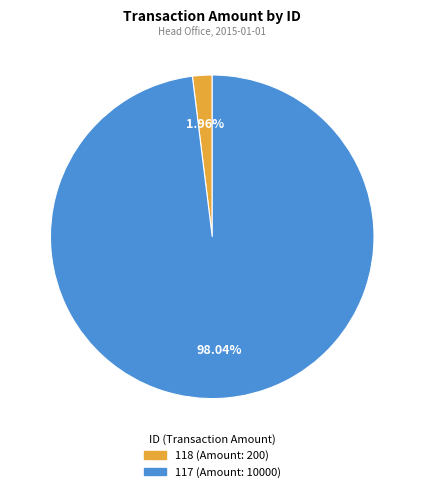

Is it true that 118 is 2% of the pie?

True